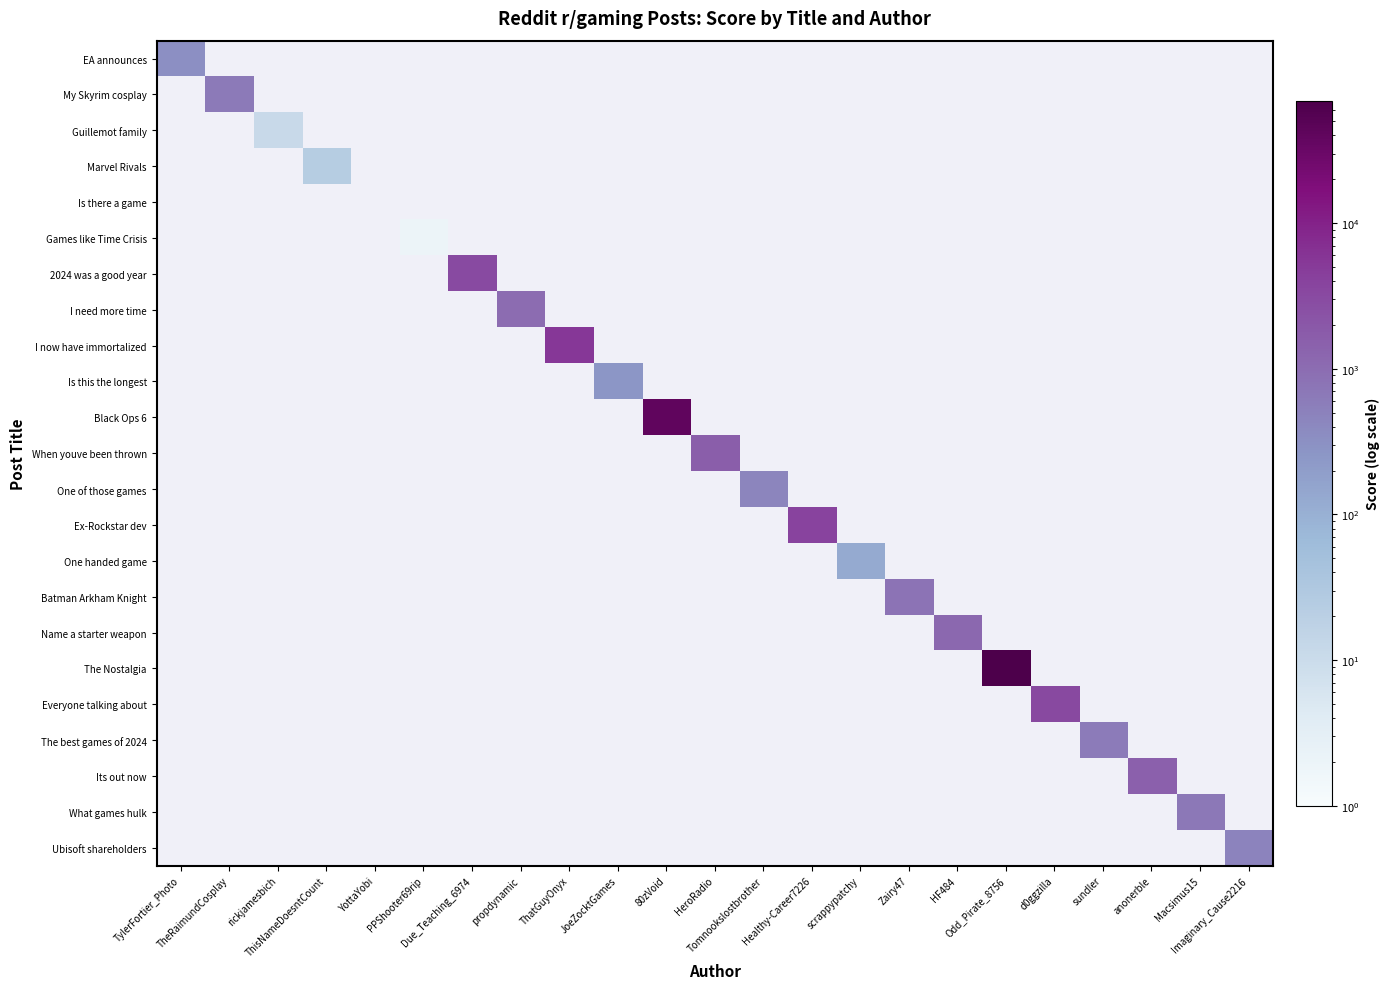

At which category does the chart reach its minimum across all series?

PPShooter69rip